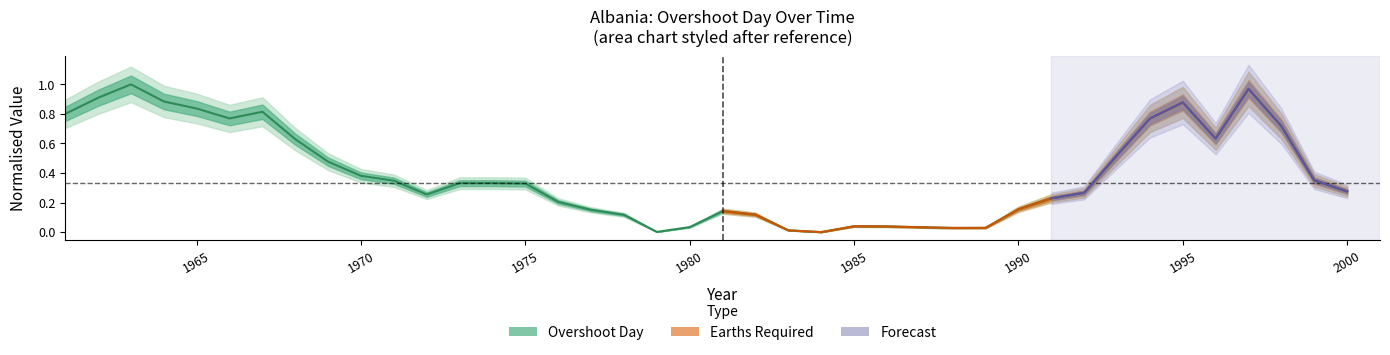

How many data points does each series have?

40